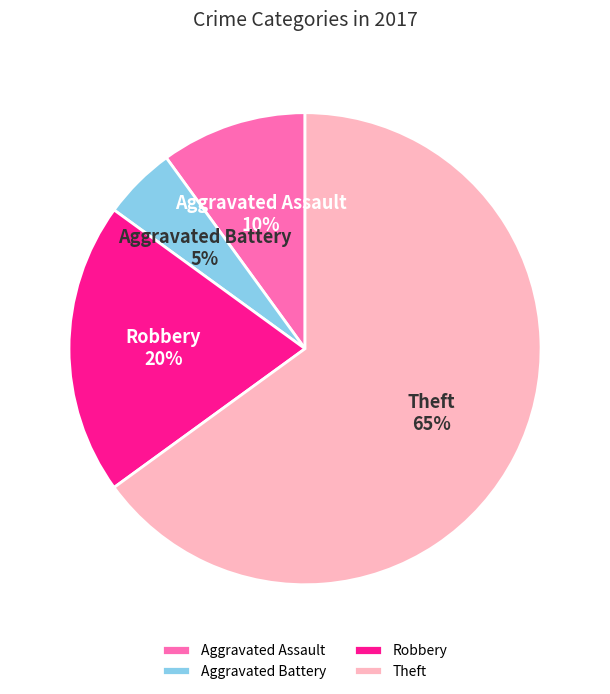

What is the smallest slice in the pie chart?

Aggravated Battery